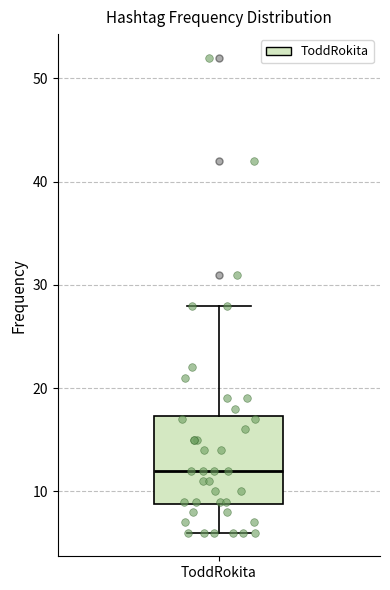

Where is the upper edge of the box for ToddRokita on the y-axis? The values are not printed on the chart, so give them approximately, as read against the axis.

17